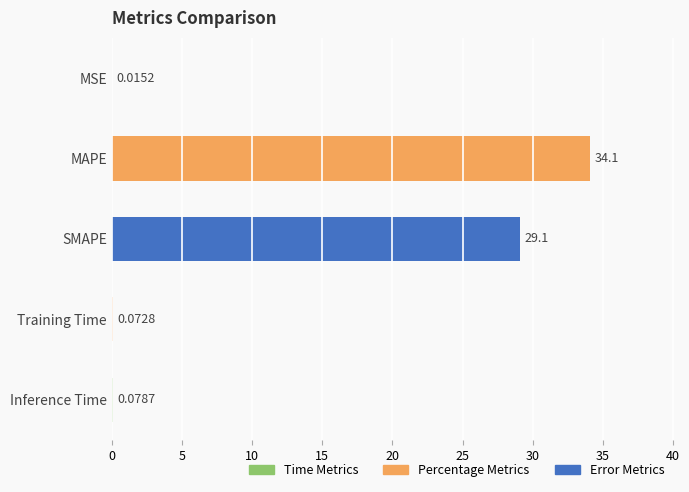

Which category has the highest value across all series?

MAPE